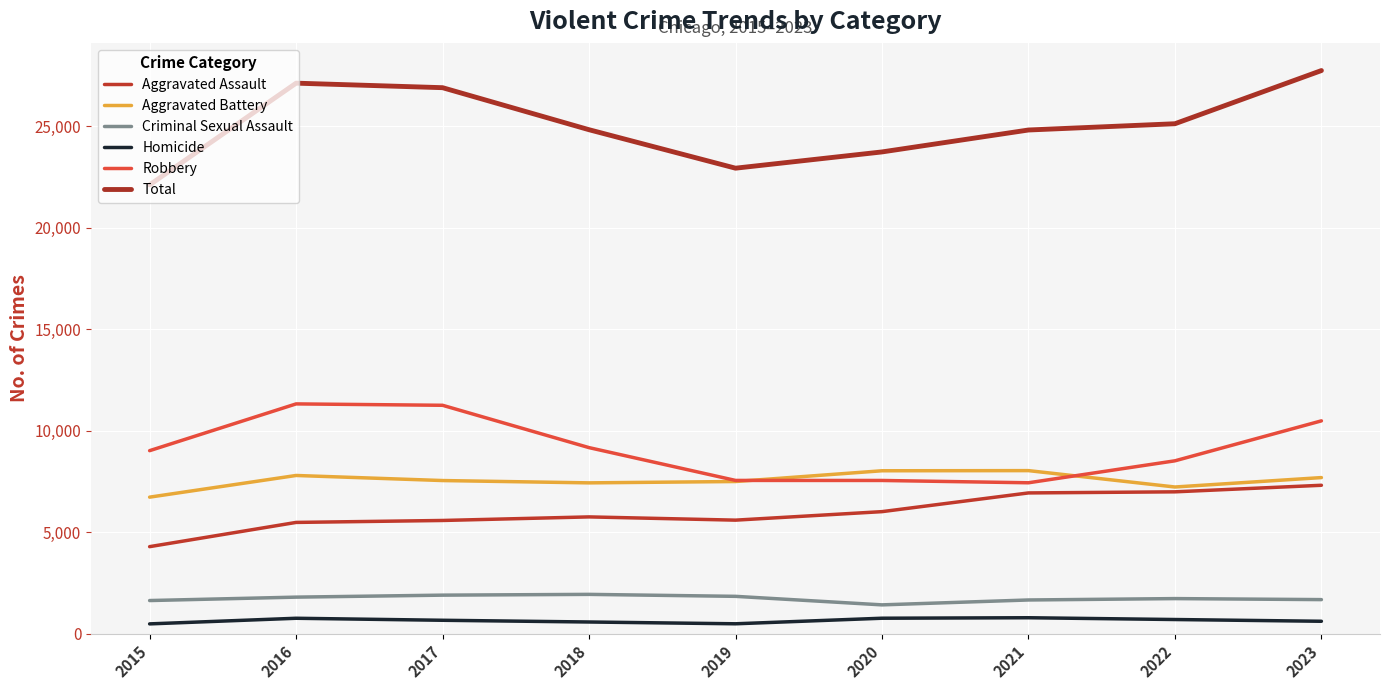

What is the minimum value for Aggravated Assault?

4279